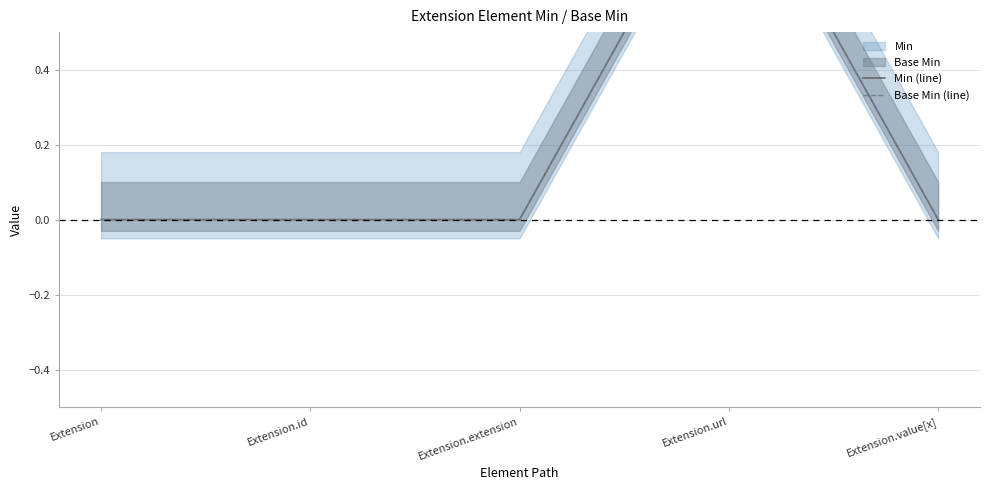

Read the Min (line) value at Extension.url.

1